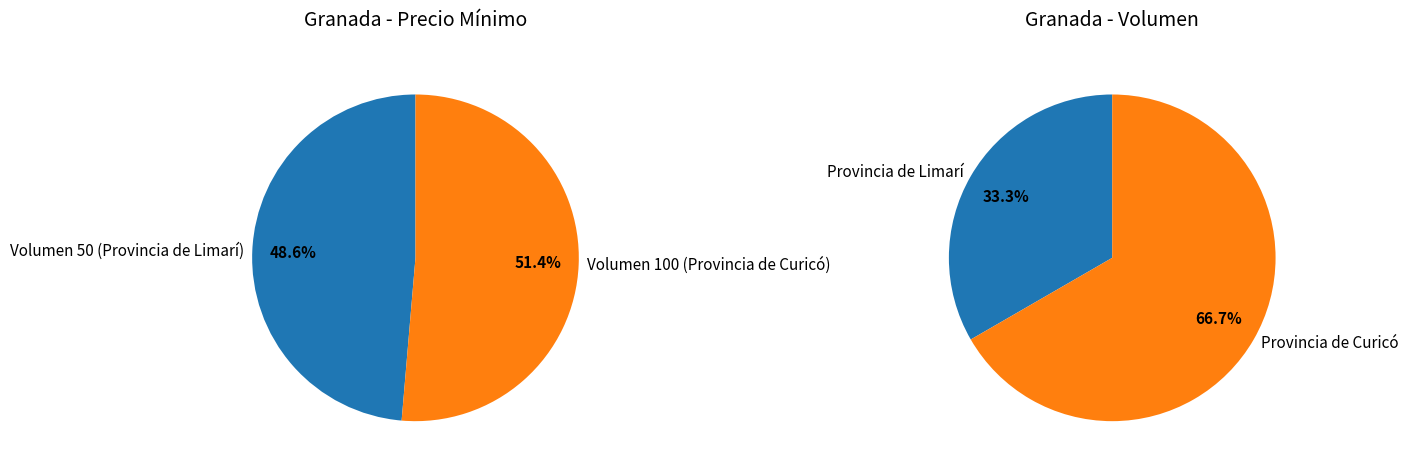

Is the sum of Volumen 50 (Provincia de Limarí) and Volumen 100 (Provincia de Curicó) greater than half?

Yes